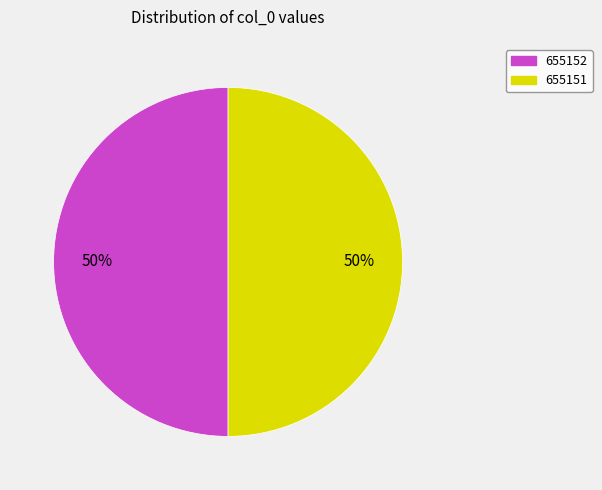

Count the number of slices in the pie.

2